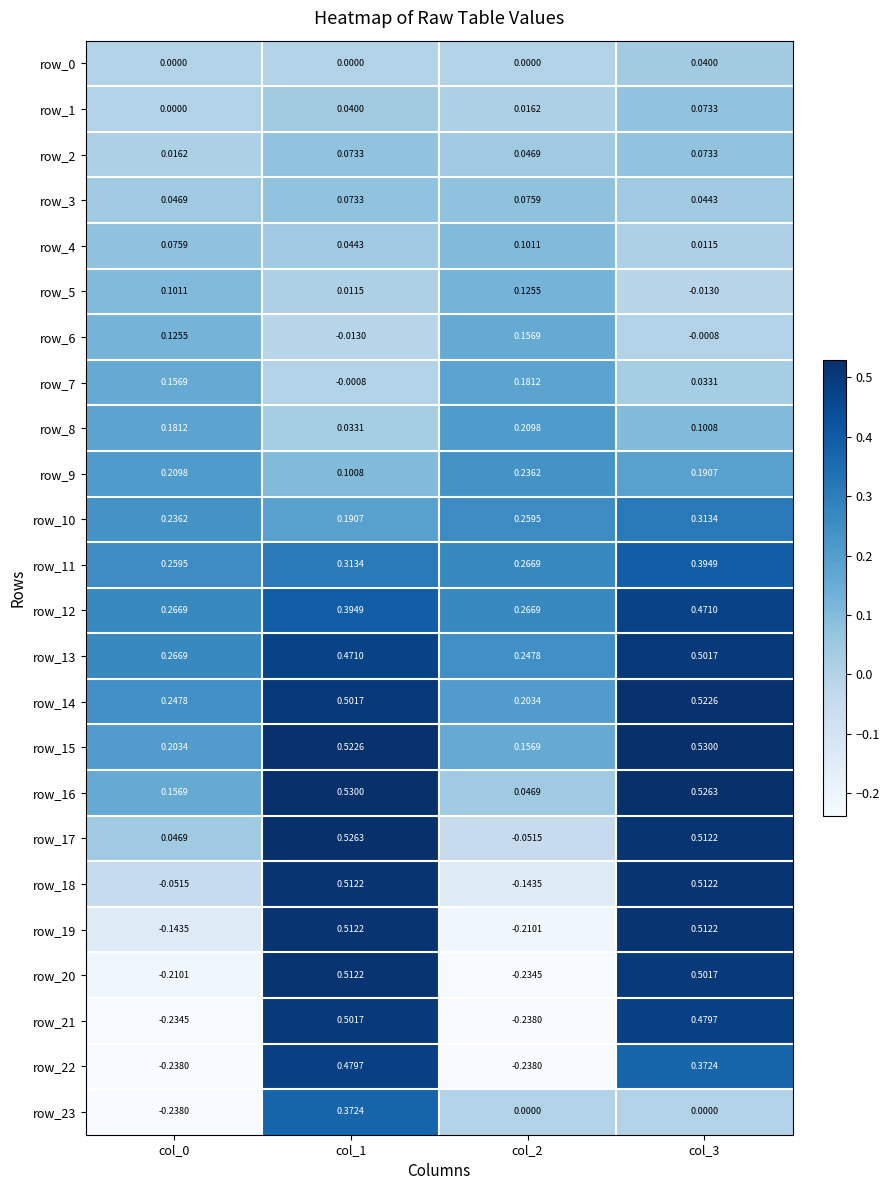

Is it true that row_14 equals 0.5 at col_1?

True